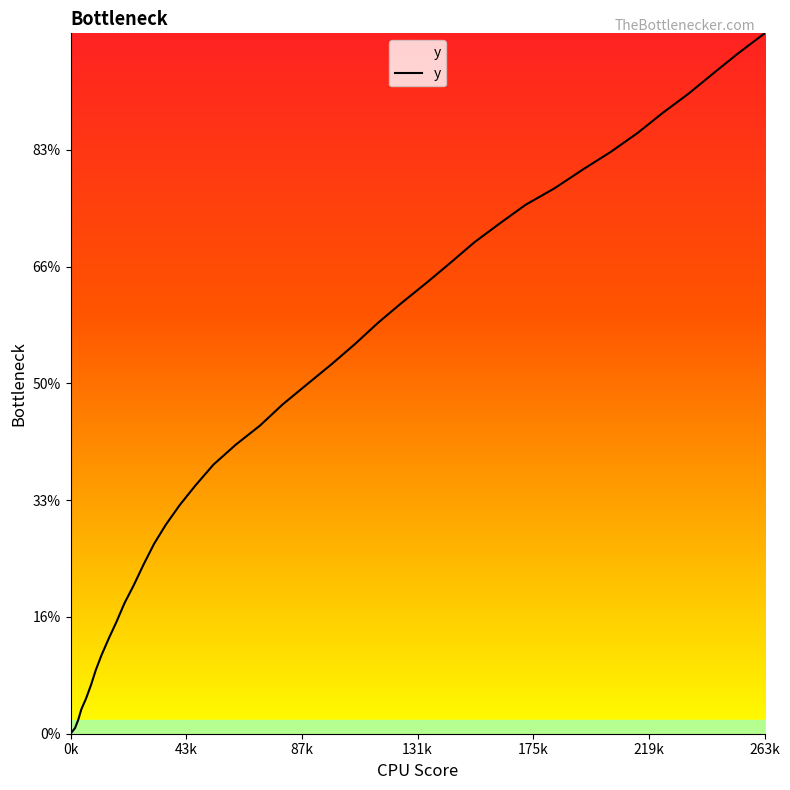

Does the chart have visible grid lines?

No